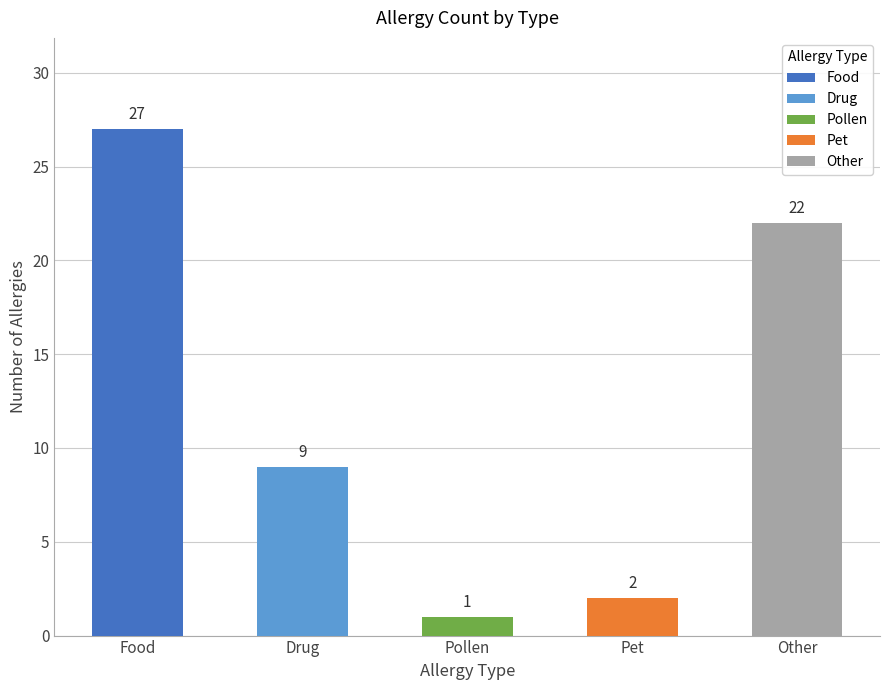

What position from the right is Pollen?

3